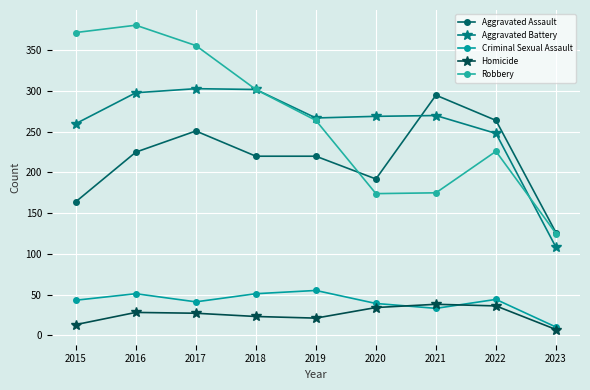

Where does the Robbery series first go above 264?

2015